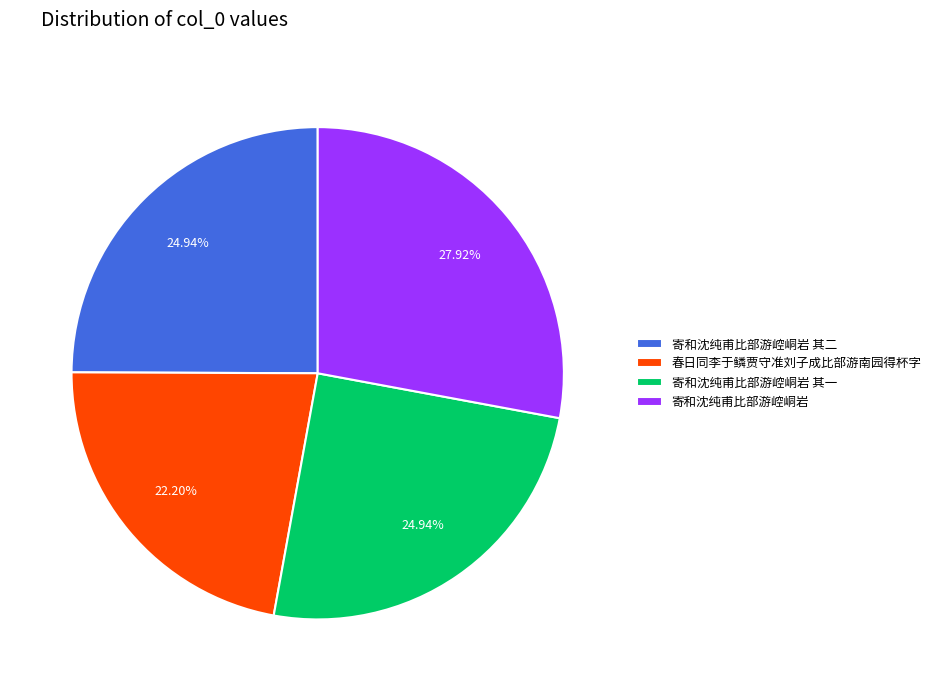

To the nearest percent, what is the difference between the 寄和沈纯甫比部游崆峒岩 其一 and 寄和沈纯甫比部游崆峒岩 slice percentages?

3%